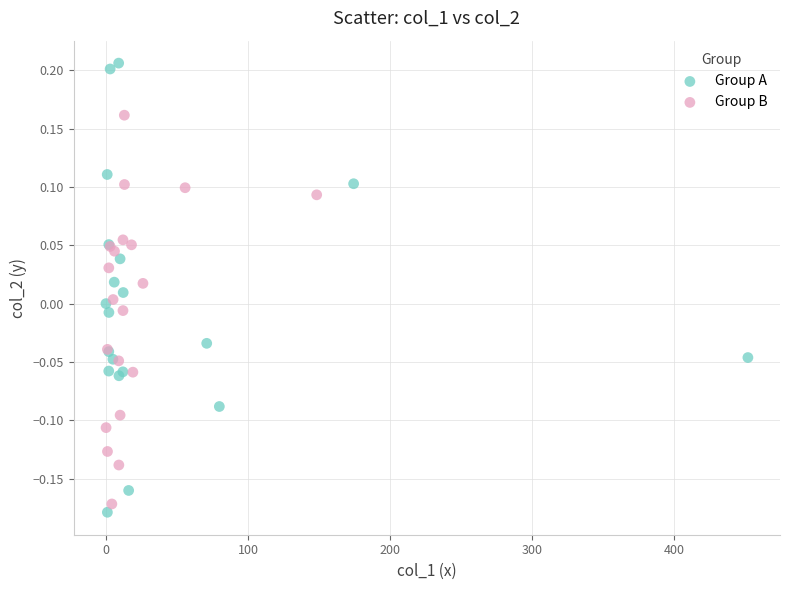

What are all the series names shown in the legend?

Group A, Group B